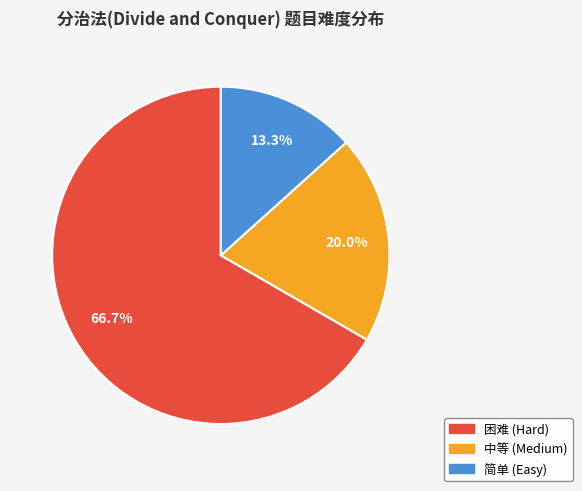

What is the largest slice in the pie chart?

困难